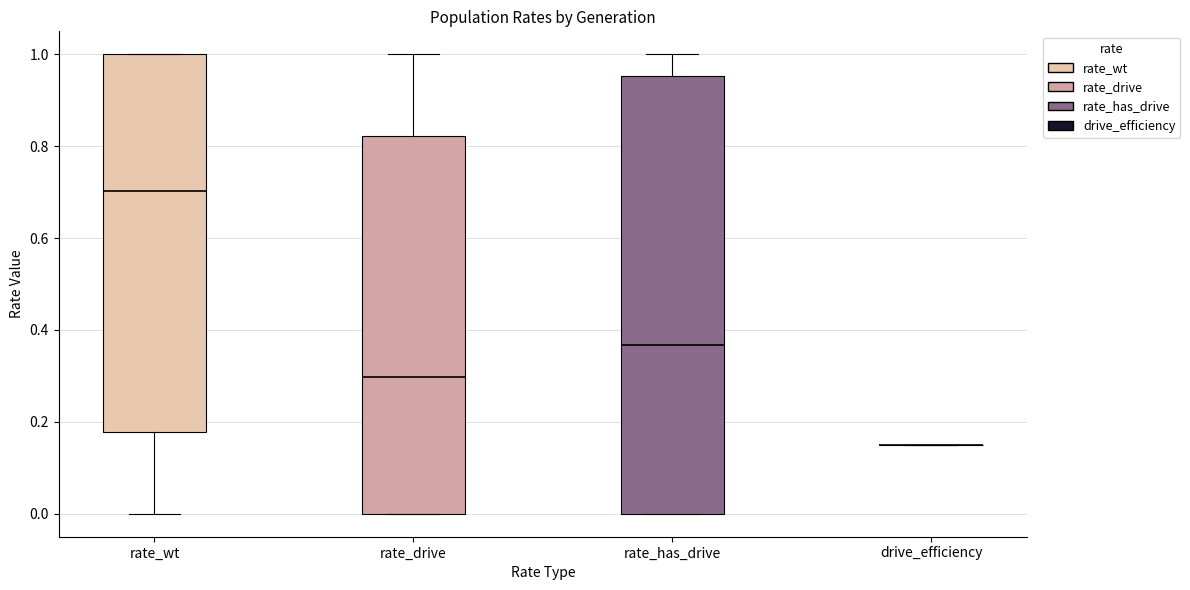

Comparing the boxes themselves (not the whiskers), which one is the tallest?

rate_has_drive